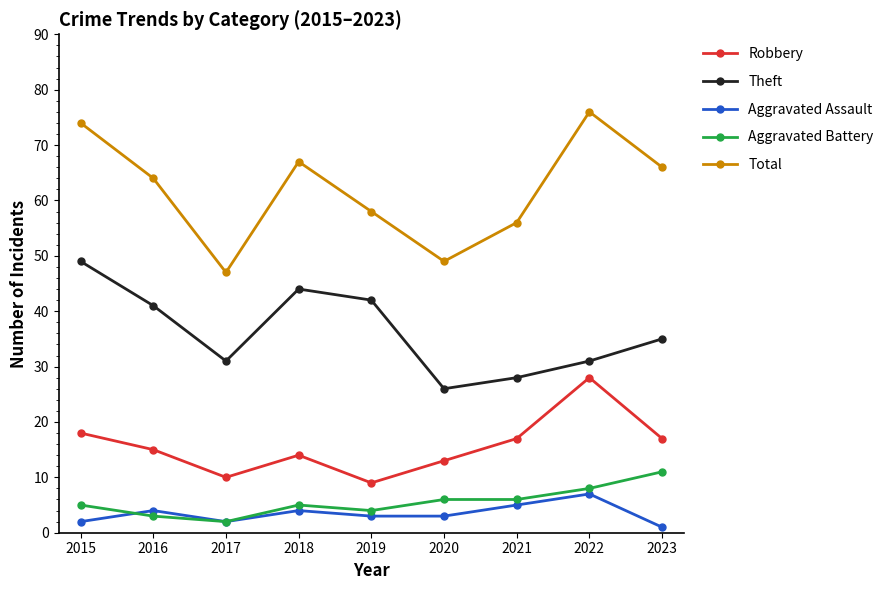

What is the difference between the highest and lowest values at 2021?

51